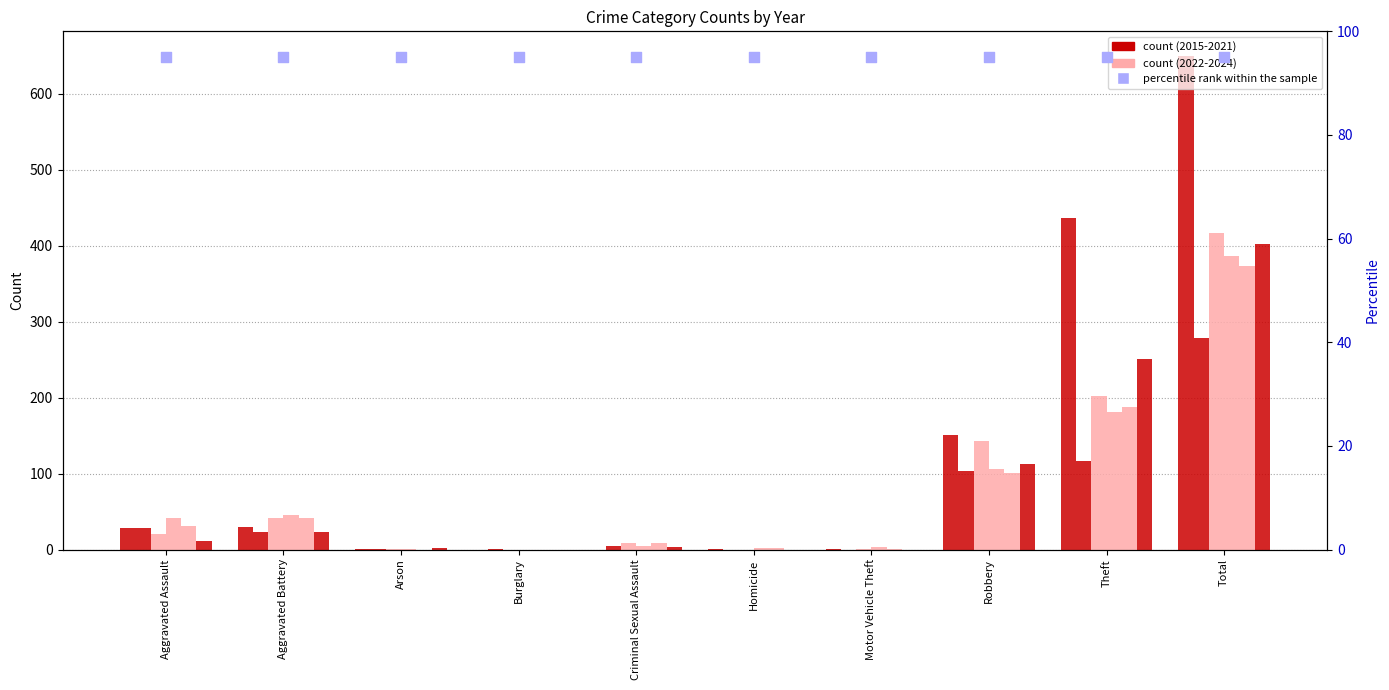

At which category is the sum across all series the highest?

Total